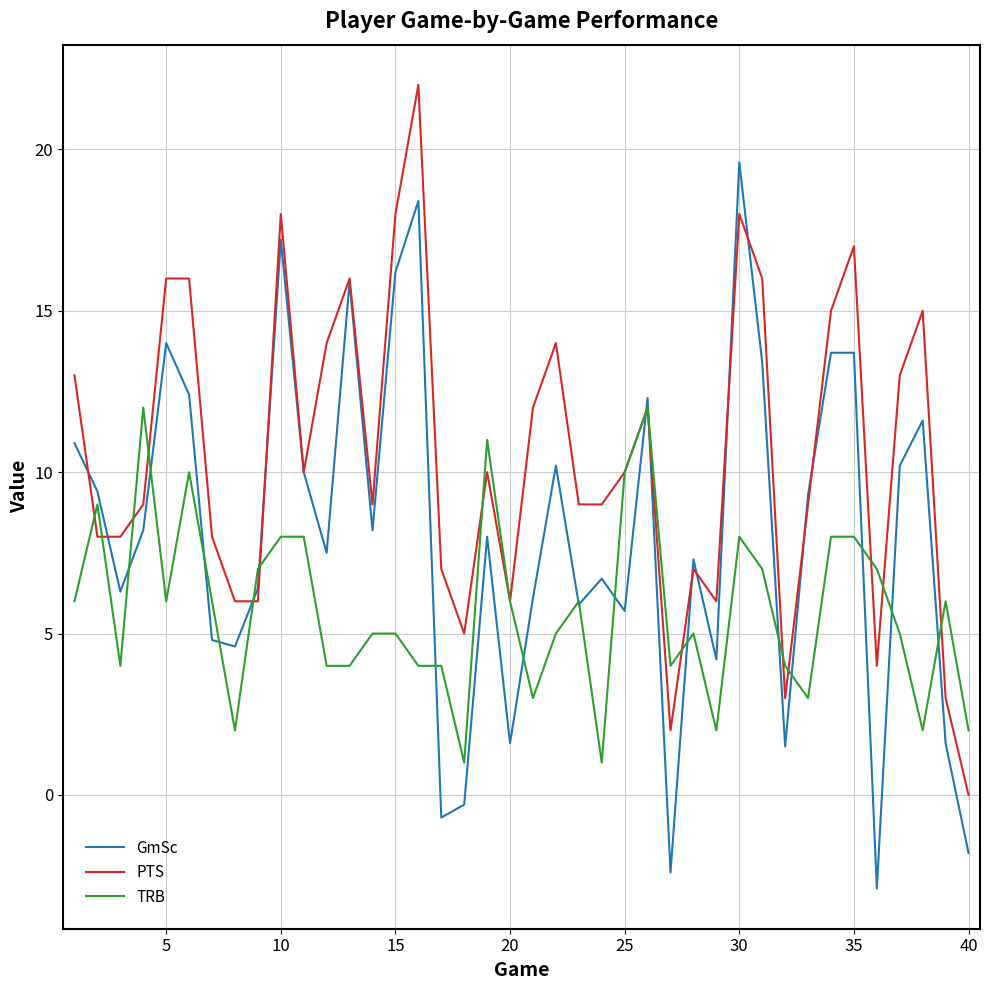

After their last crossing, which series has the higher values: GmSc or PTS?

PTS